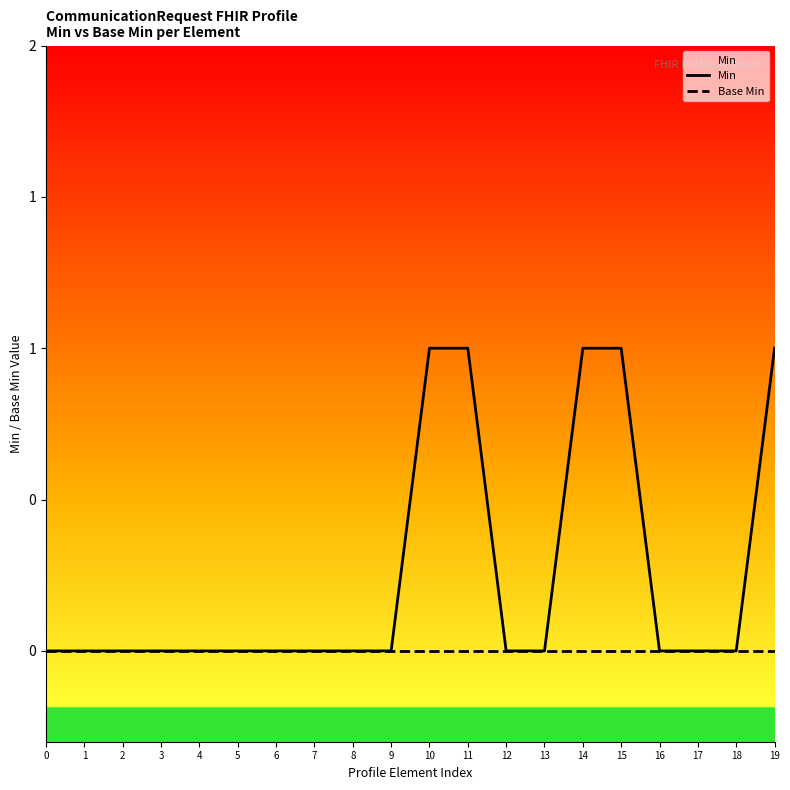

Rank the series by their maximum value, from lowest to highest.

Base Min, Min